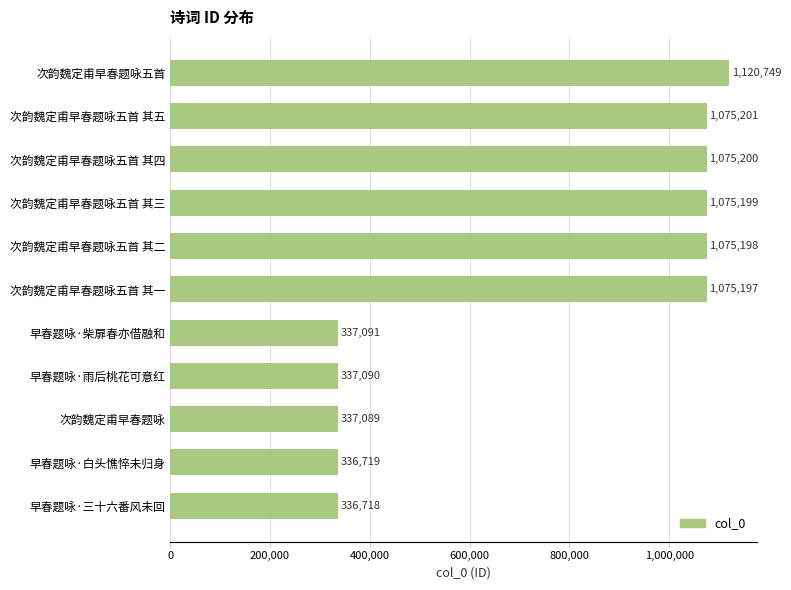

Reading top to bottom, extract all data points from this chart.

1120749	1075201	1075200	1075199	1075198	1075197	337091	337090	337089	336719	336718